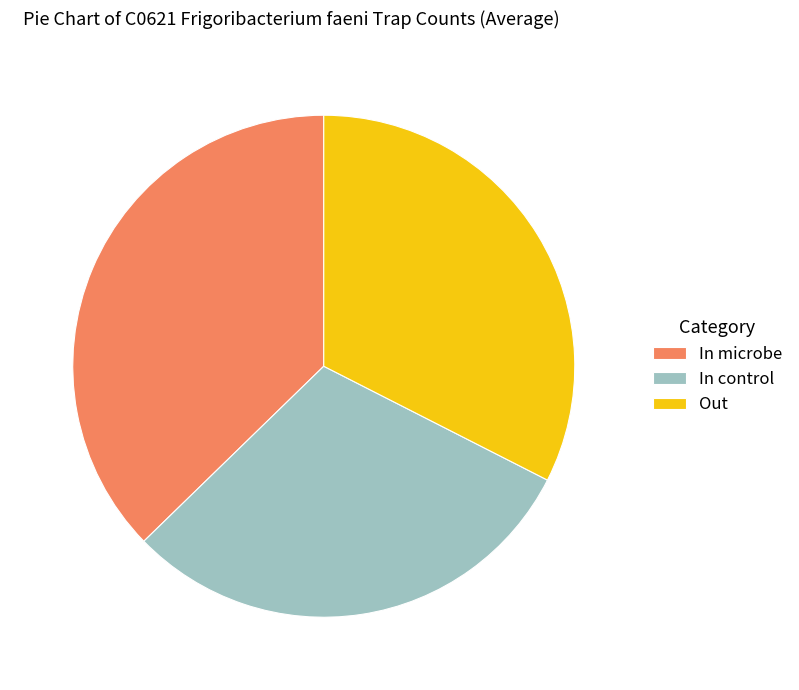

How many slices are in this pie chart?

3